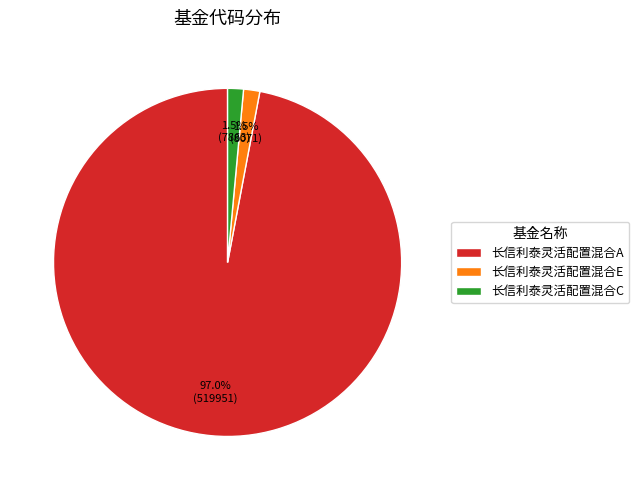

How many slices are in this pie chart?

3